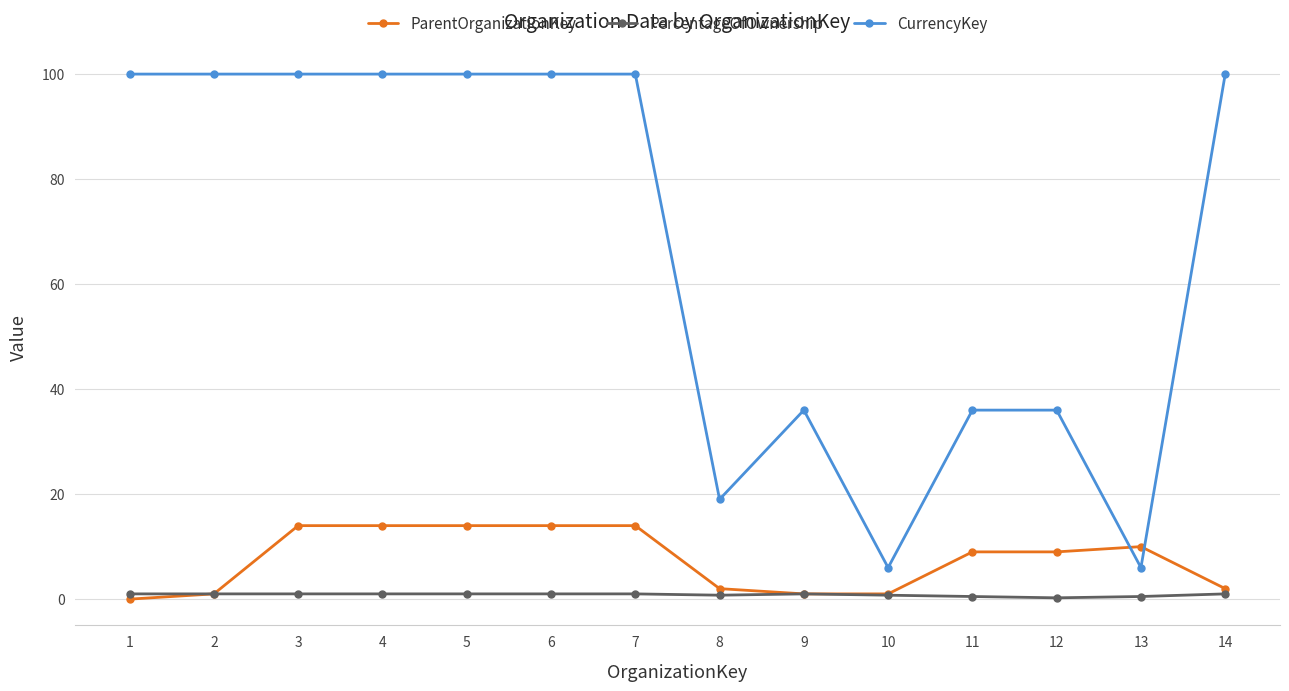

True or false: PercentageOfOwnership and CurrencyKey cross at least once.

False